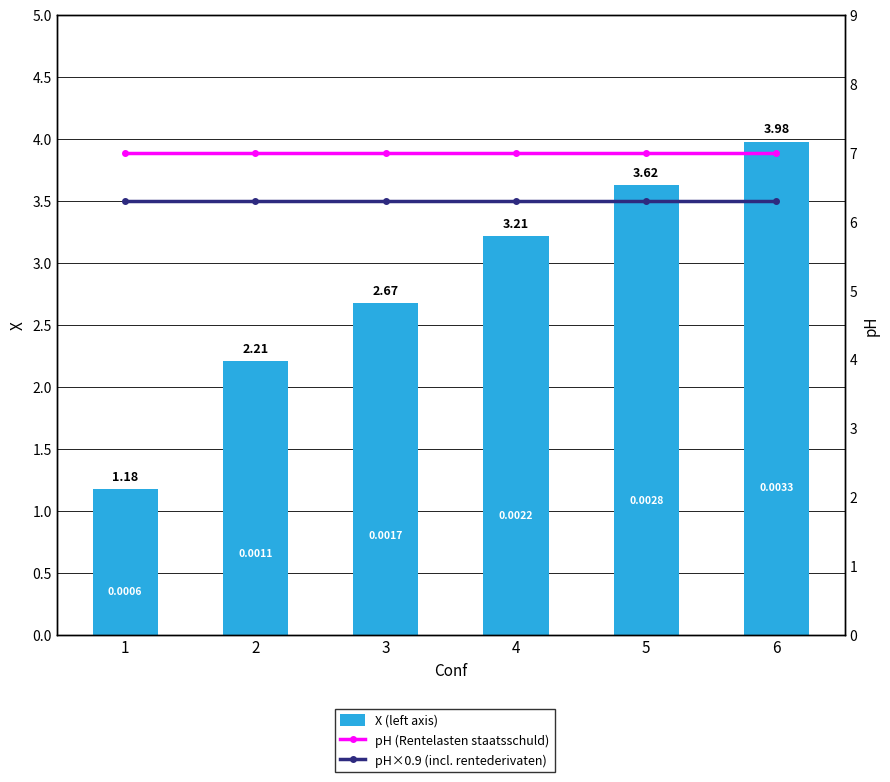

The value of X (left axis) at 4 is 3.2. True or false?

True